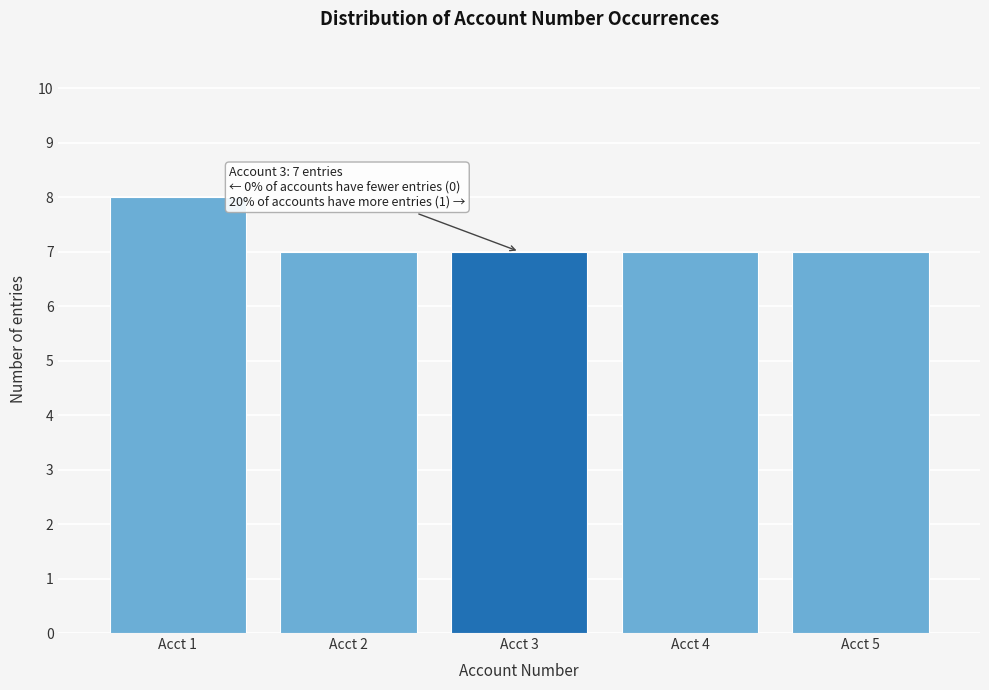

Reading left to right, list all the values displayed in this chart.

Acct 1=8	Acct 2=7	Acct 3=7	Acct 4=7	Acct 5=7